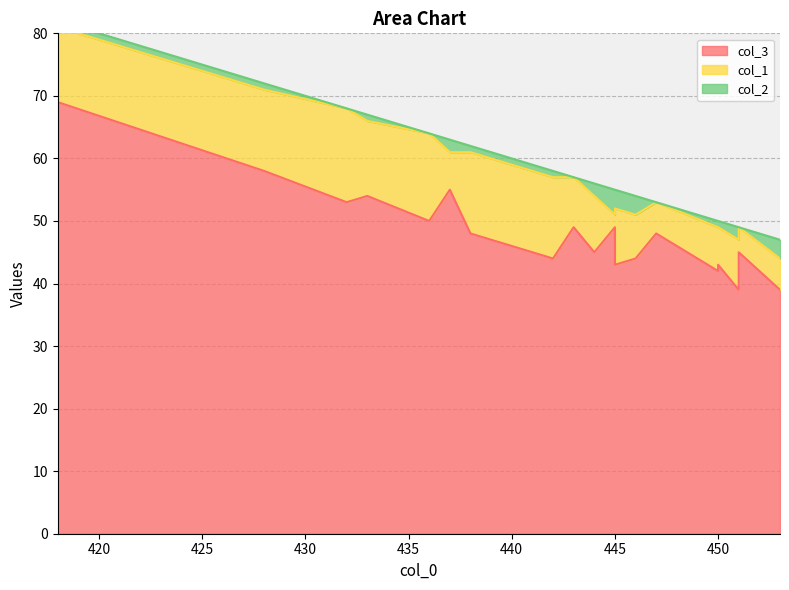

How many lines are shown in the chart?

3